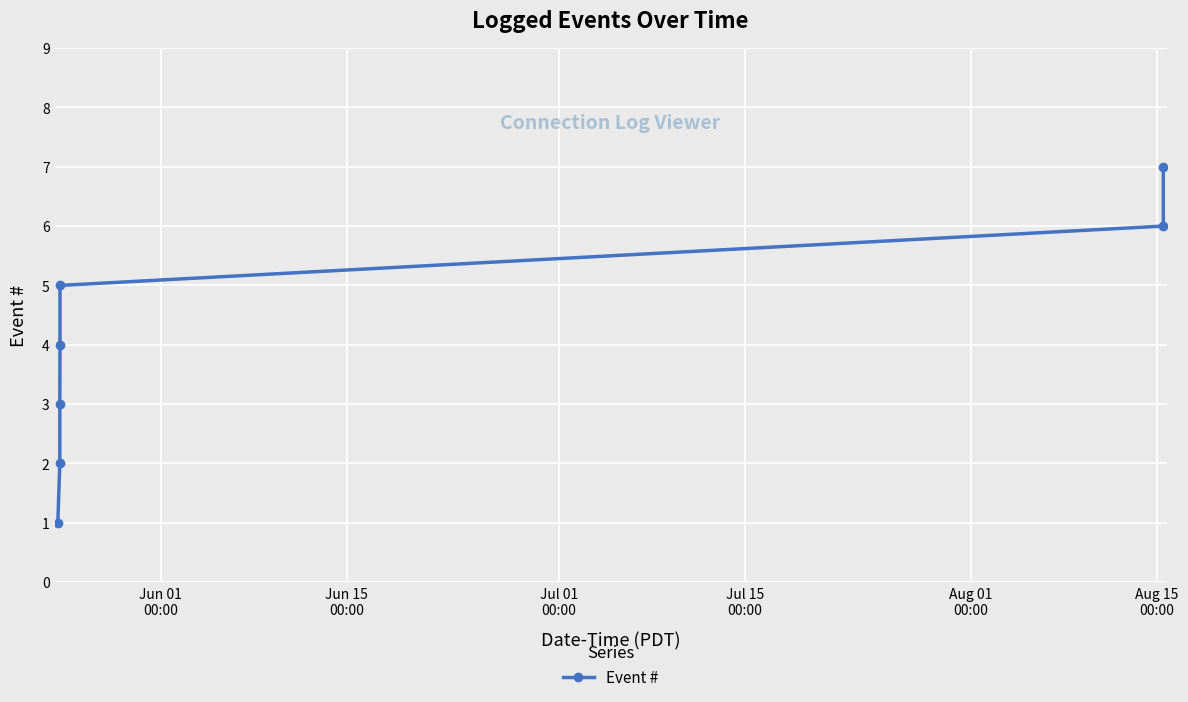

Reading right to left, list all the values displayed in this chart.

7	6	5	4	3	2	1